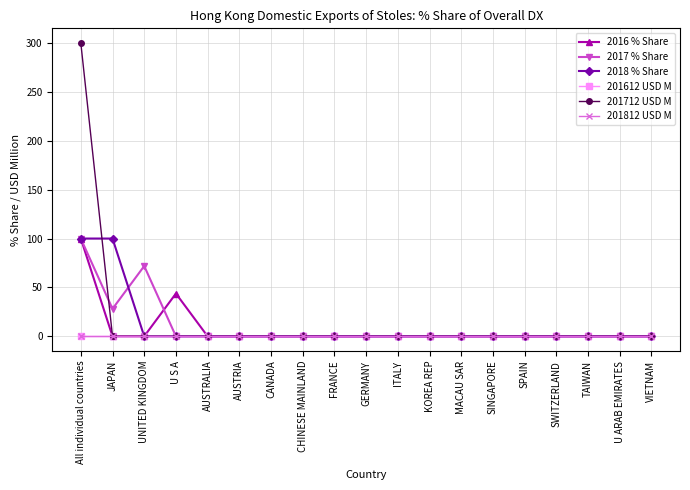

How many distinct data groups are displayed?

6